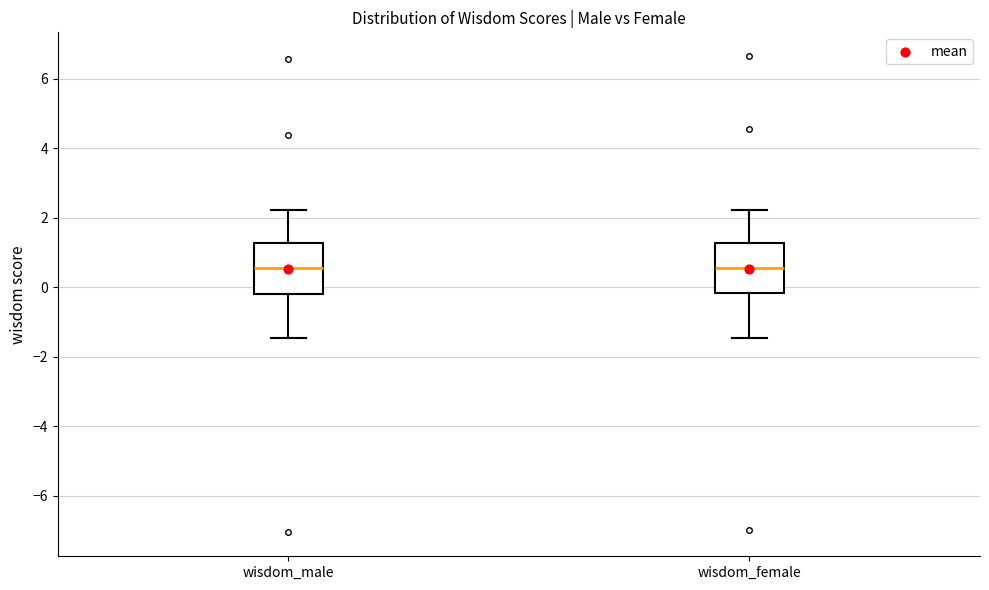

Where does the lower whisker of the box for wisdom_female end on the y-axis? The values are not printed on the chart, so give them approximately, as read against the axis.

-1.4